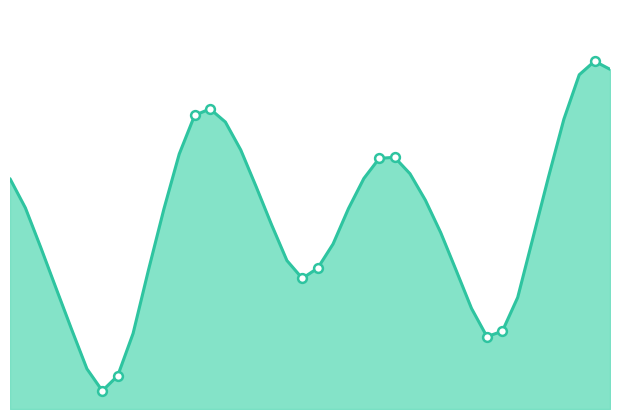

Does the chart have visible grid lines?

No